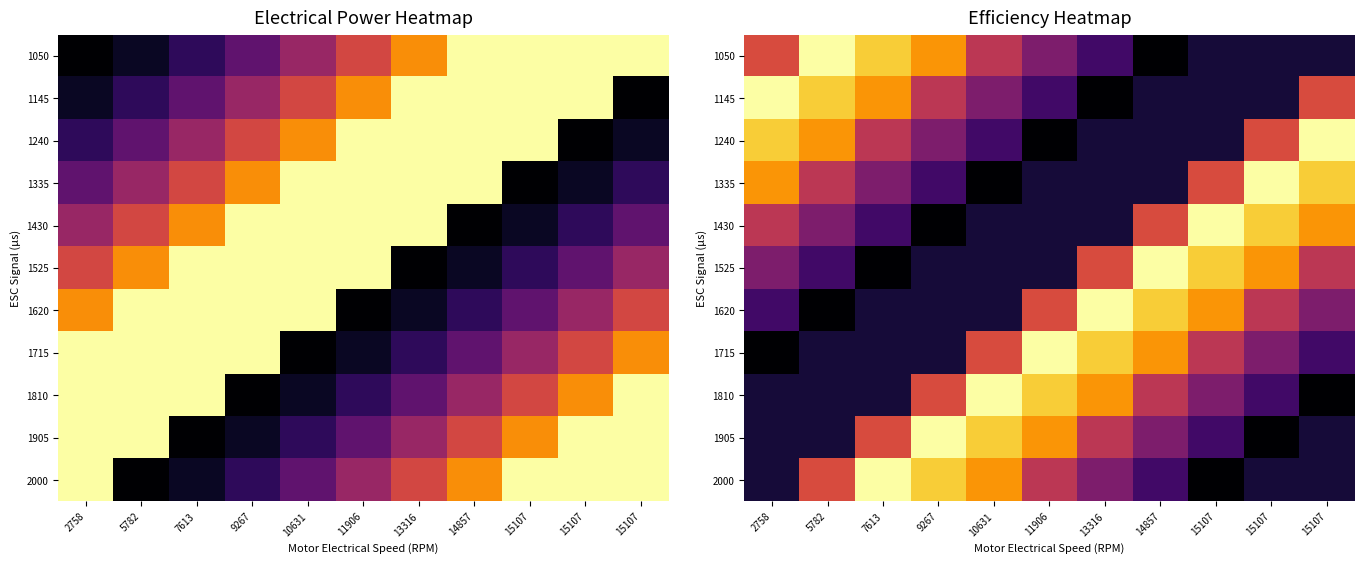

Rank the series by their maximum value, from highest to lowest.

1050, 1145, 1240, 1335, 1430, 1525, 1620, 1715, 1810, 1905, 2000